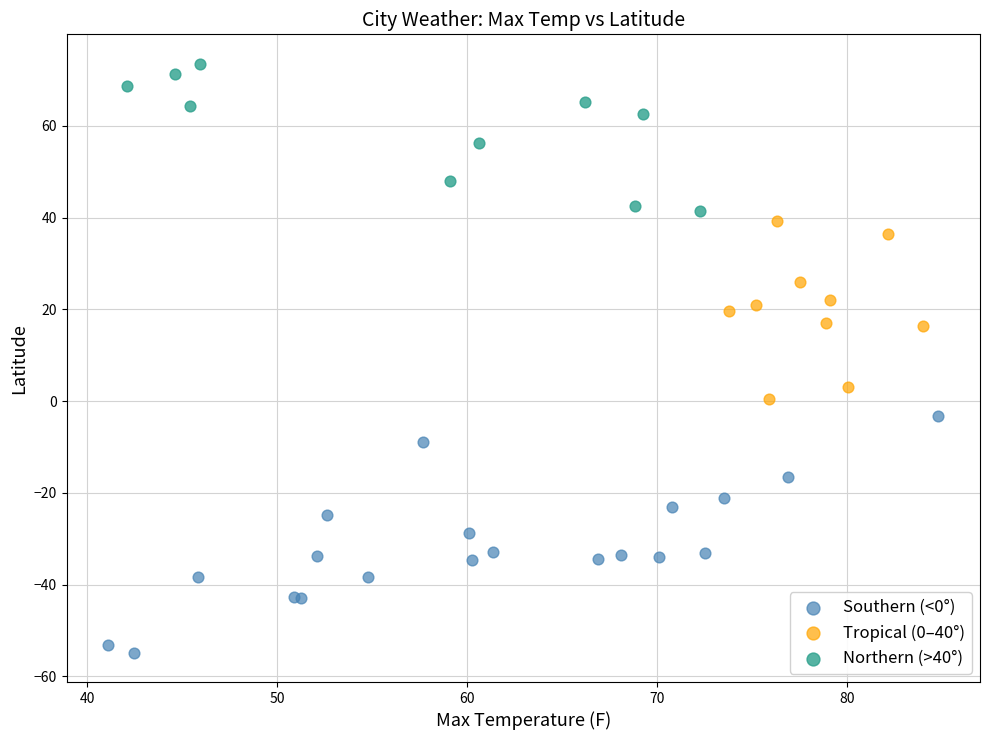

Which series contains the highest Y value?

Northern (>40°)